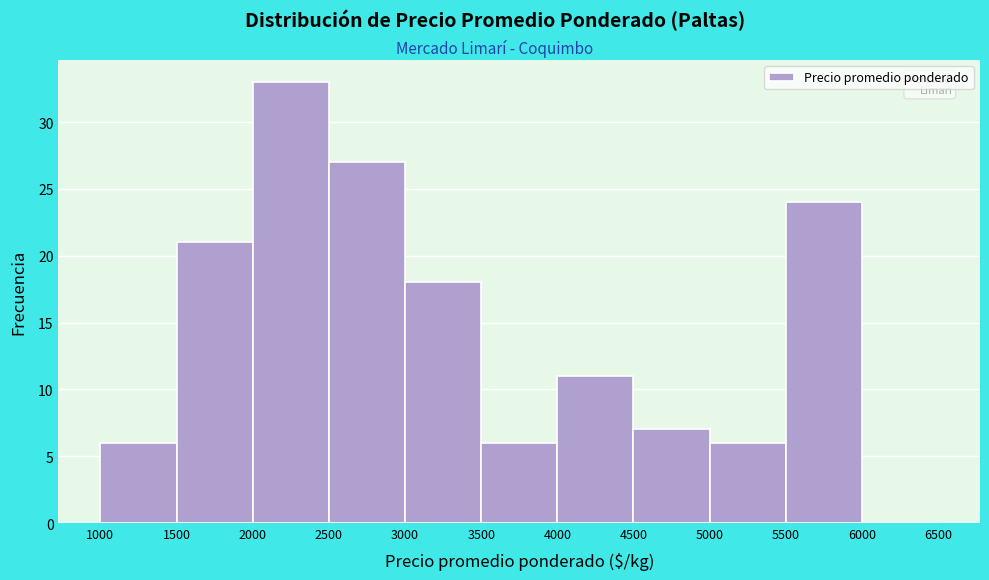

How tall is the bar that spans 3000 to 3500 on the x-axis? The values are not printed on the chart, so give them approximately, as read against the axis.

18